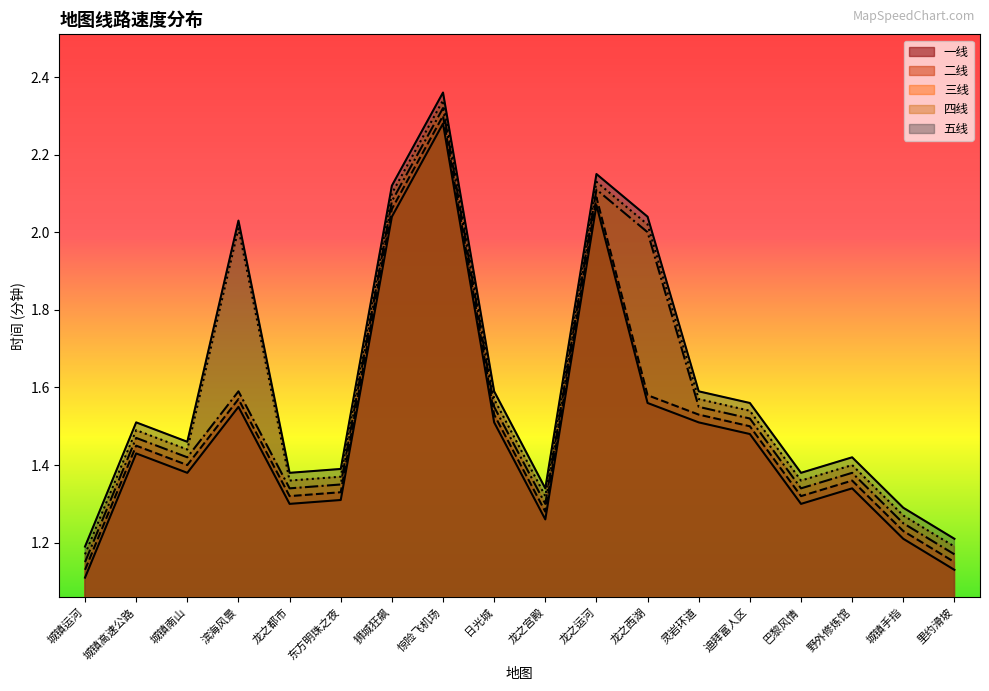

Does the chart have visible grid lines?

No